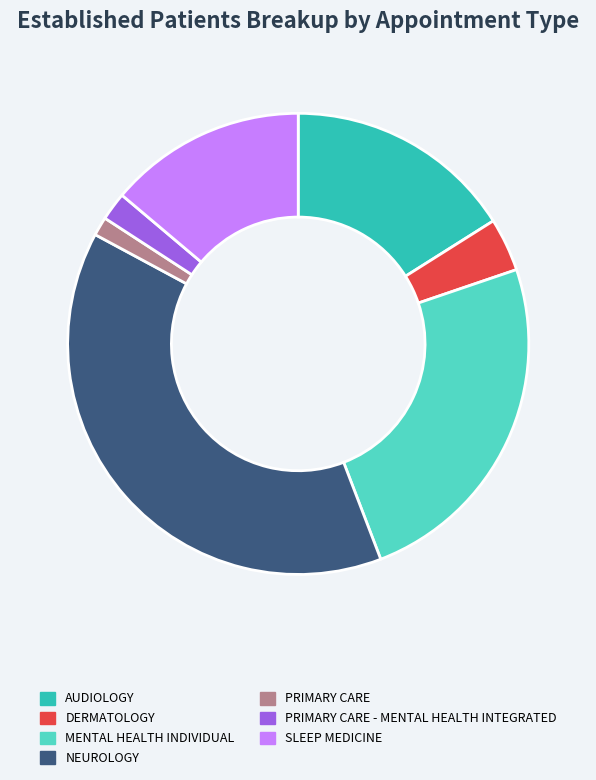

The DERMATOLOGY slice represents 4% of the pie. True or false?

True